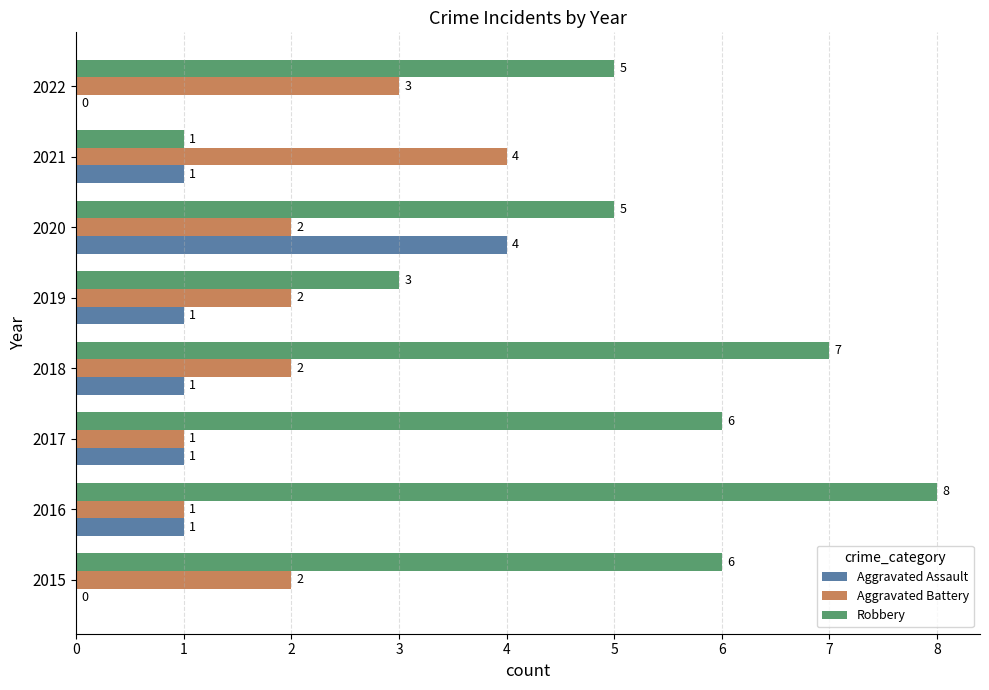

Is it true that Aggravated Battery equals 3 at 2022?

True